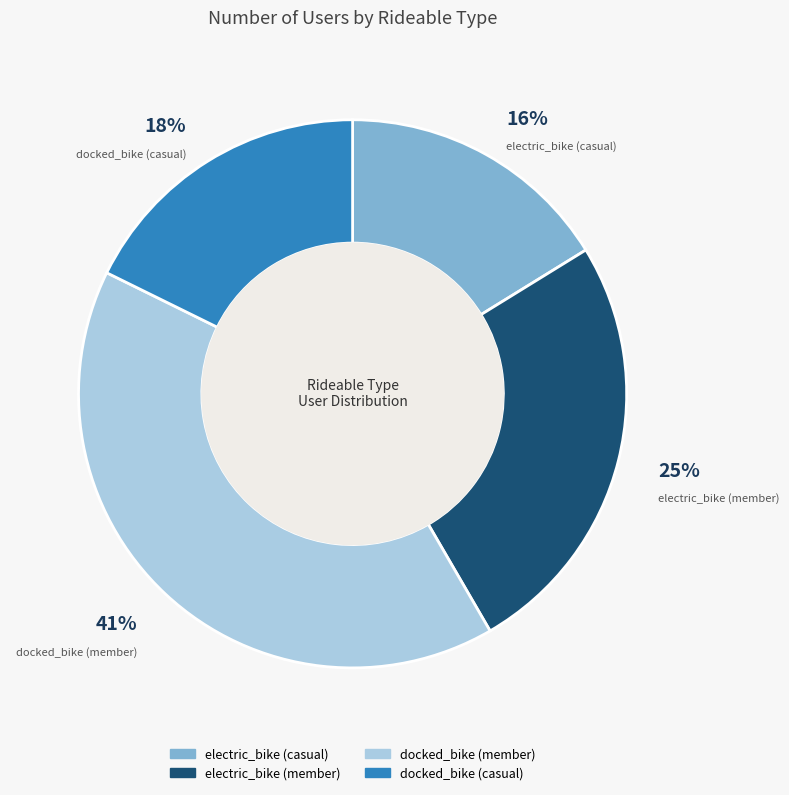

Is the sum of docked_bike (casual) and electric_bike (member) greater than half?

No